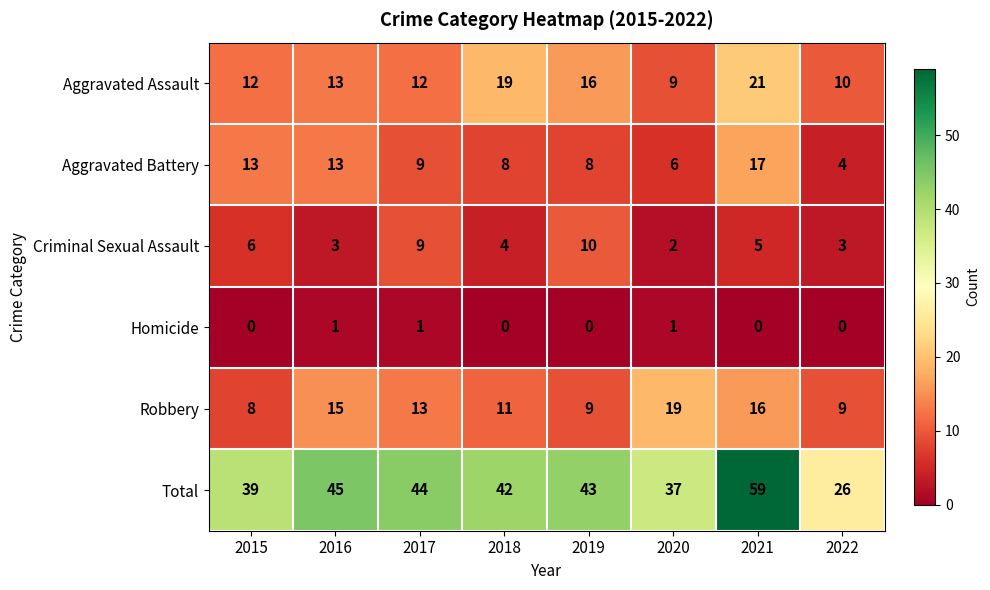

What is the difference between the highest and lowest values at 2018?

42